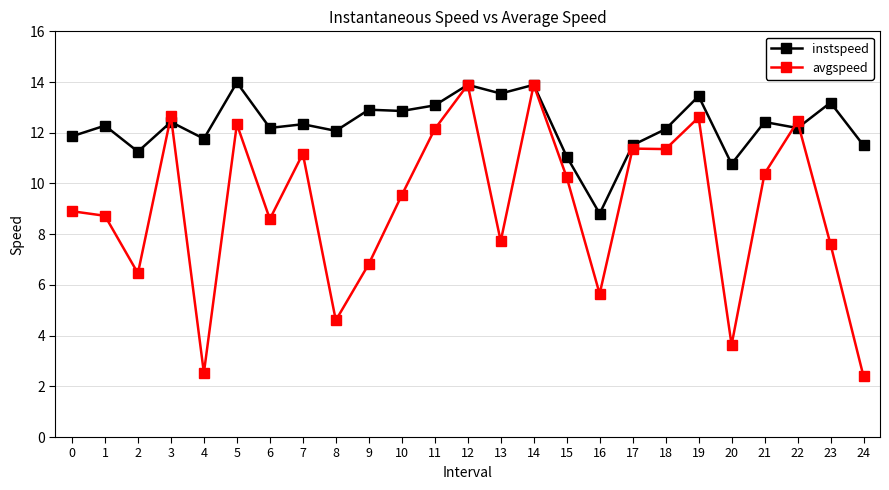

At which label does avgspeed first exceed 9?

3